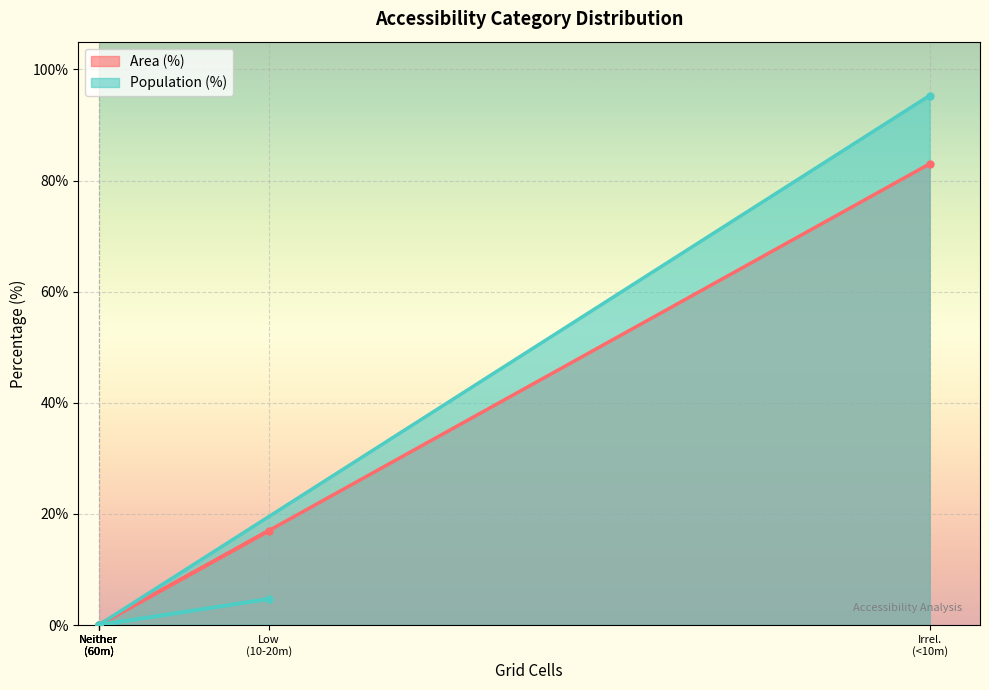

Which series has the largest total across all categories?

Area (%)